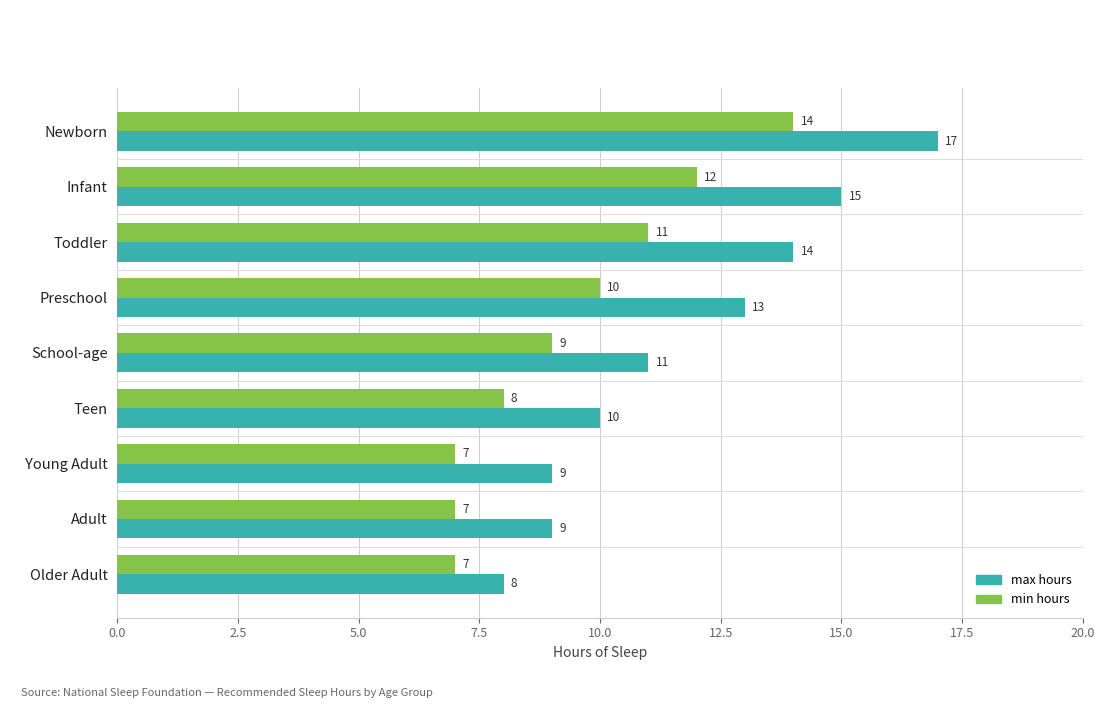

What is the maximum value shown in the chart?

17